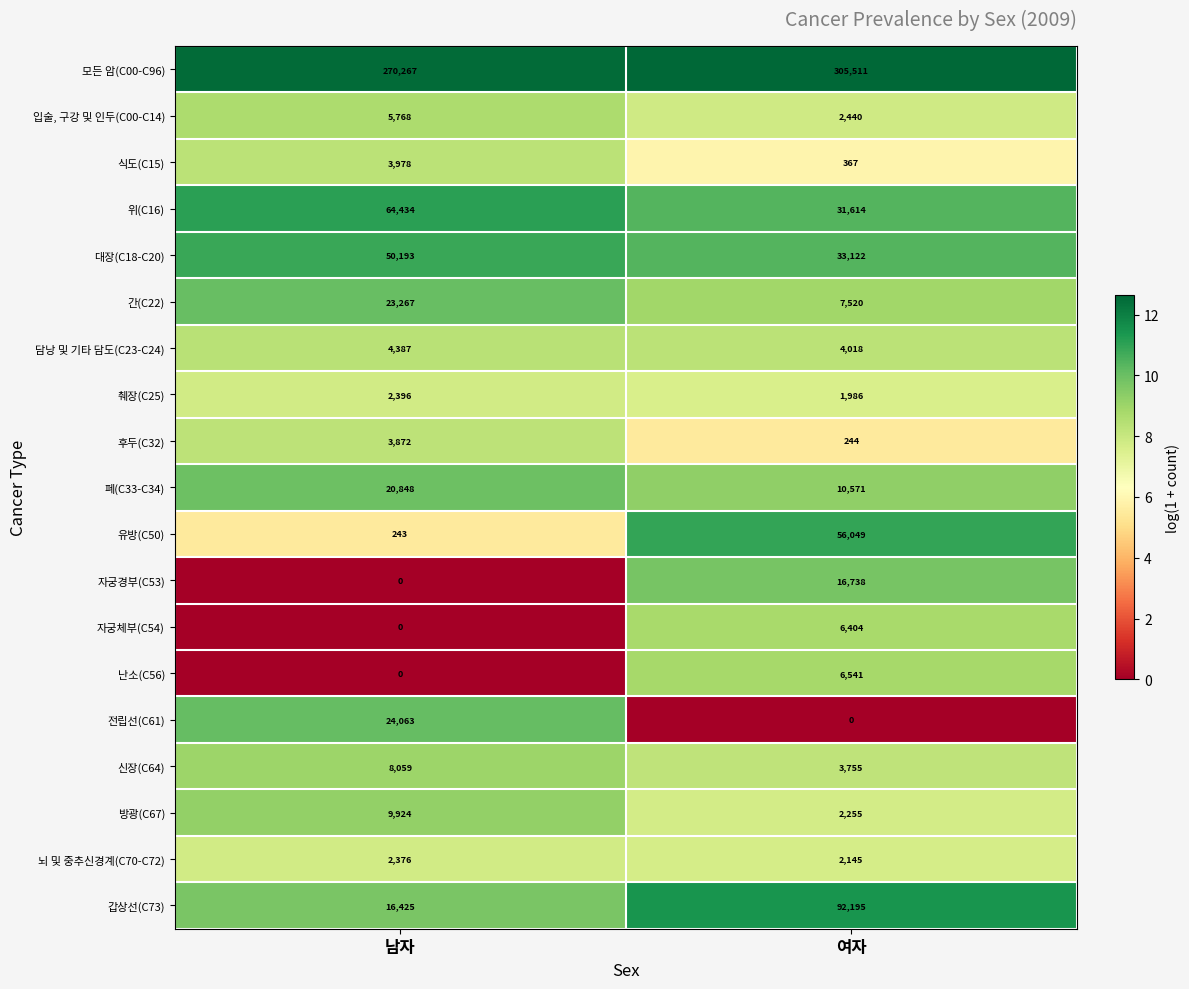

What is the difference between the maximum and minimum values in the 자궁체부(C54) series?

6404